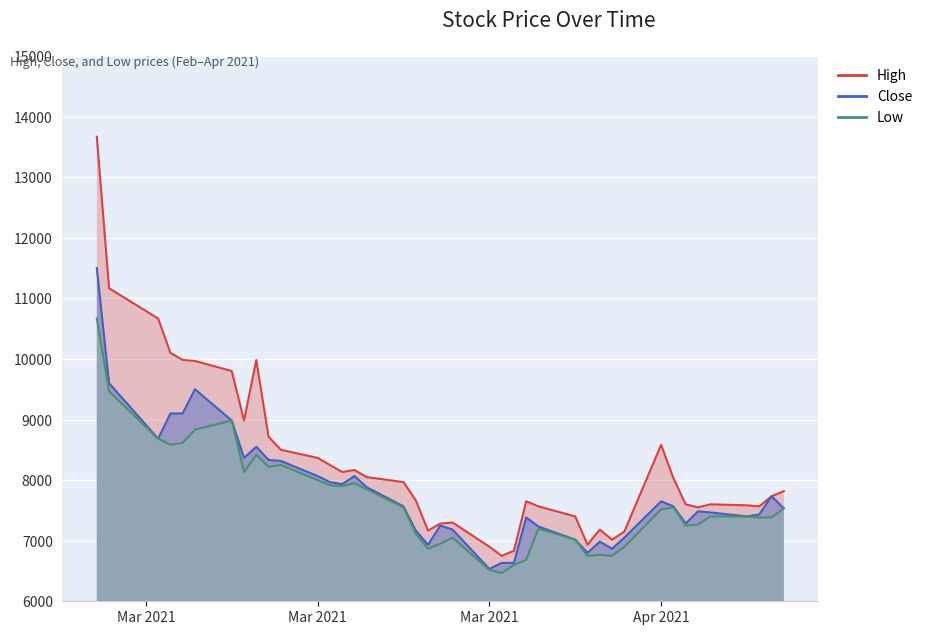

How many interior local peaks does the High series have?

7